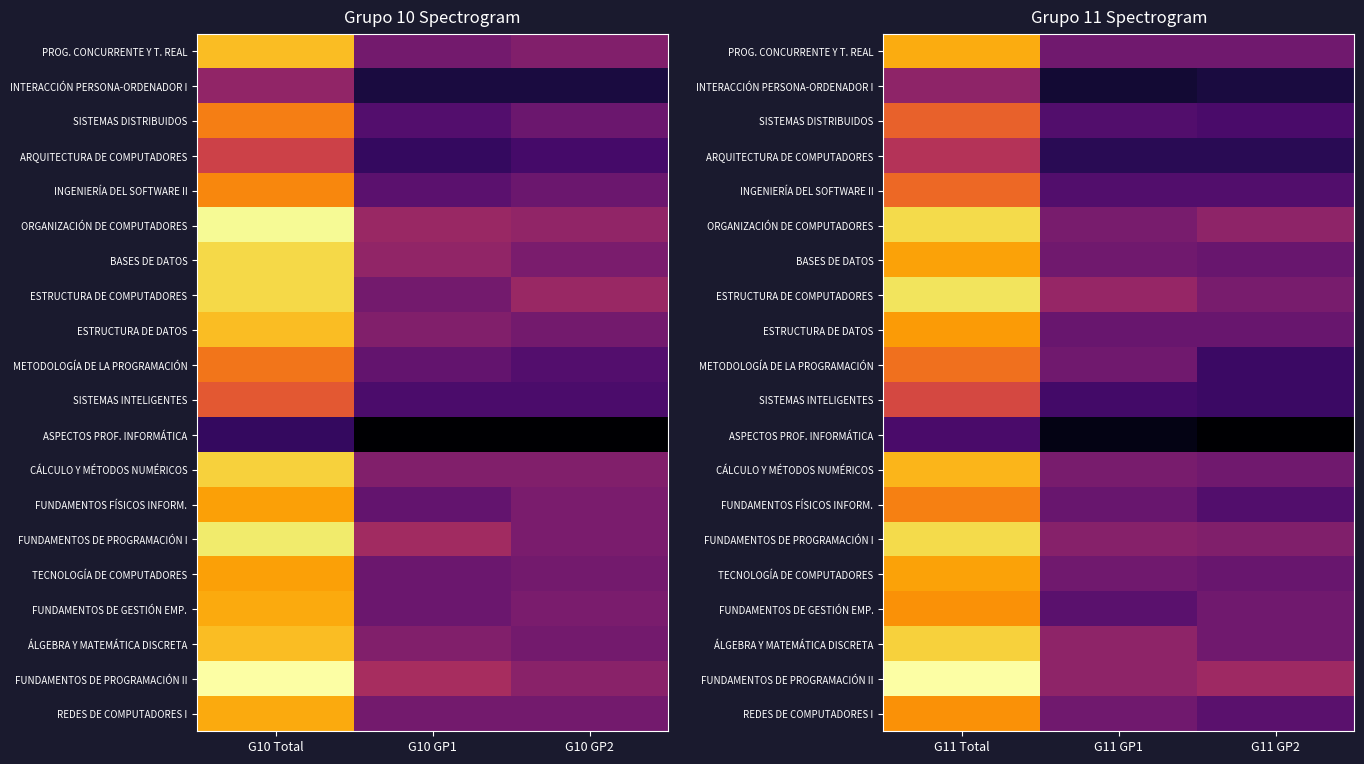

Which series has the largest range (max minus min)?

FUNDAMENTOS DE PROGRAMACIÓN II